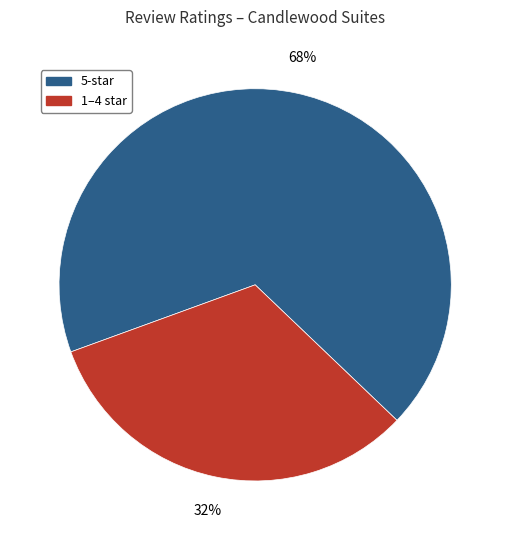

Count the number of slices in the pie.

2